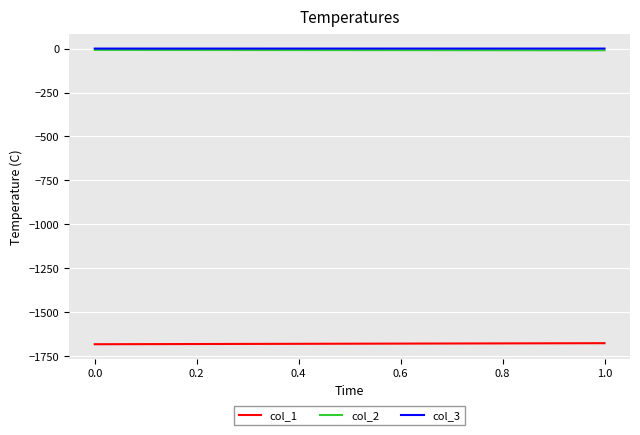

Is this an area chart (filled region under the line)?

No